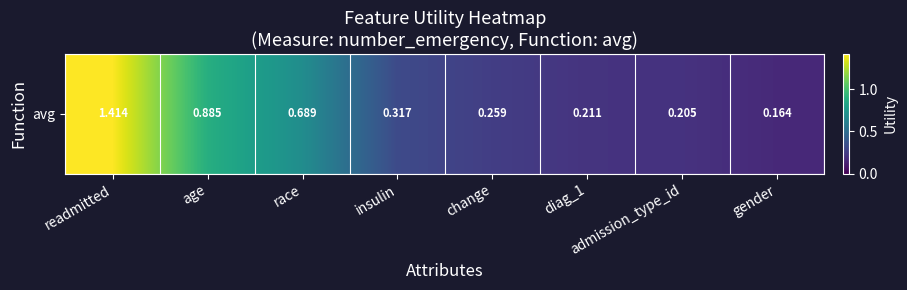

What is the smallest value displayed?

0.2